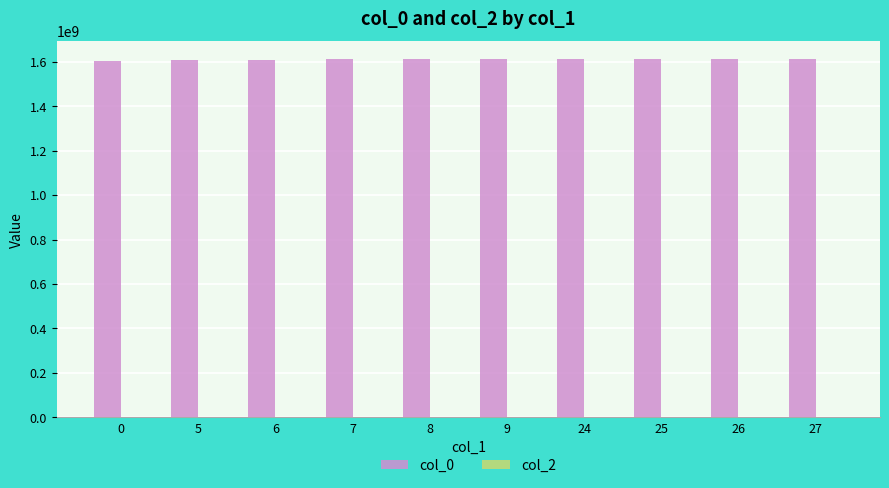

Are the bars horizontal?

No